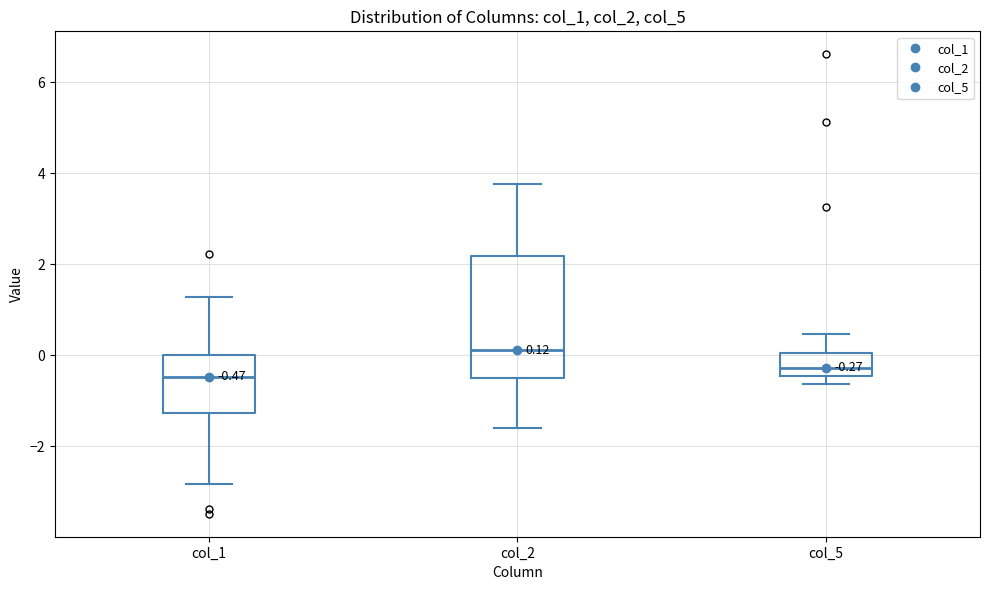

Which box is the tallest, from its lower edge to its upper edge?

col_2